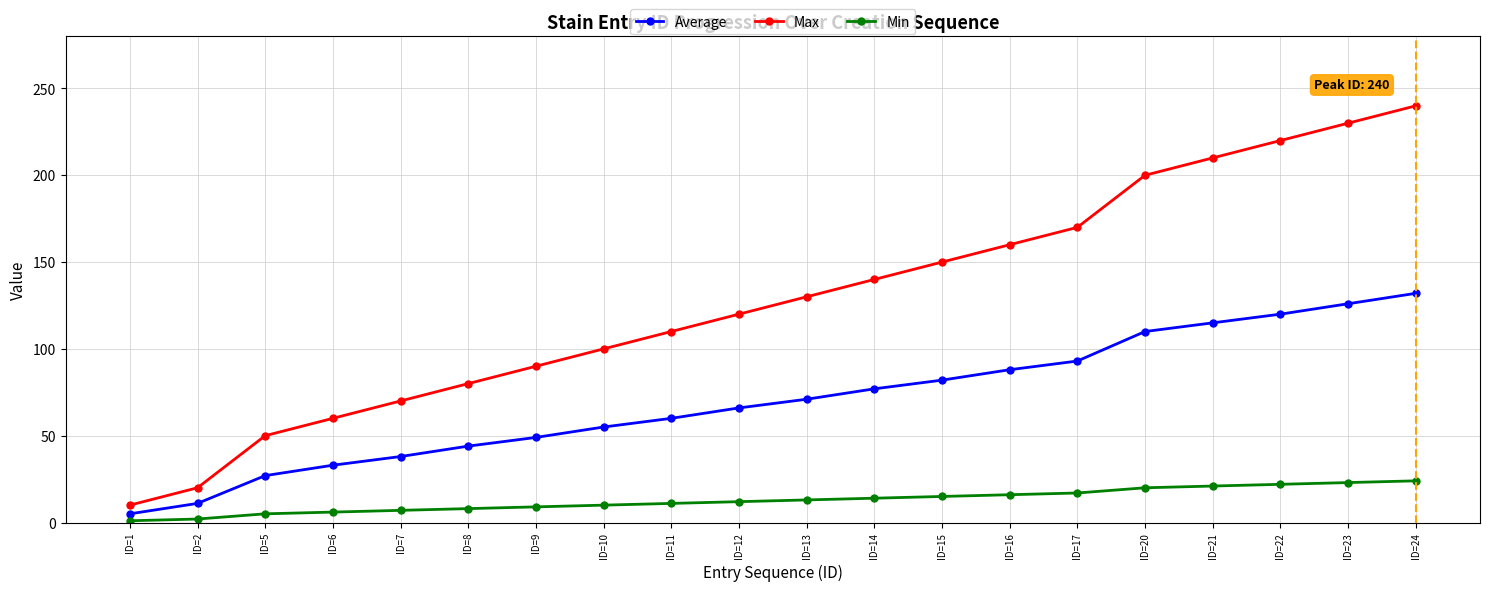

What are all the series names shown in the legend?

Average, Max, Min